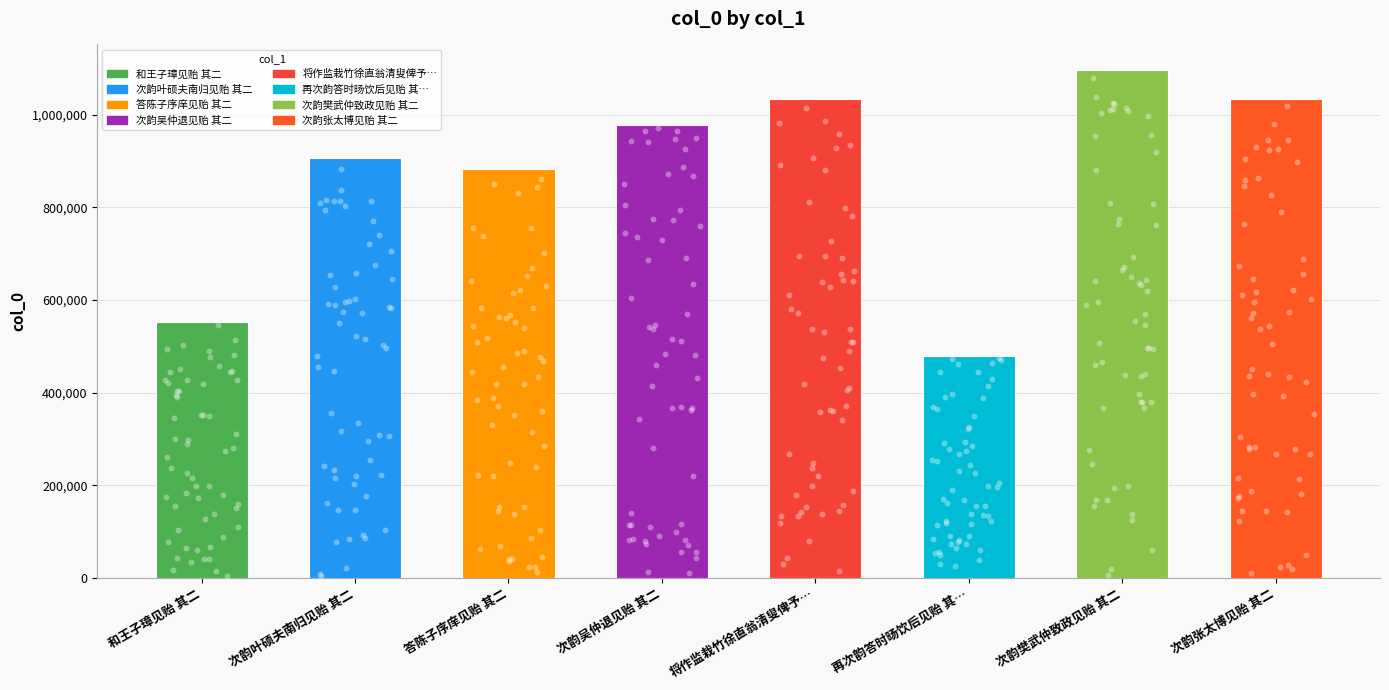

What is the change in value from 和王子璋见贻 其二 to 次韵叶硕夫南归见贻 其二?

+353503